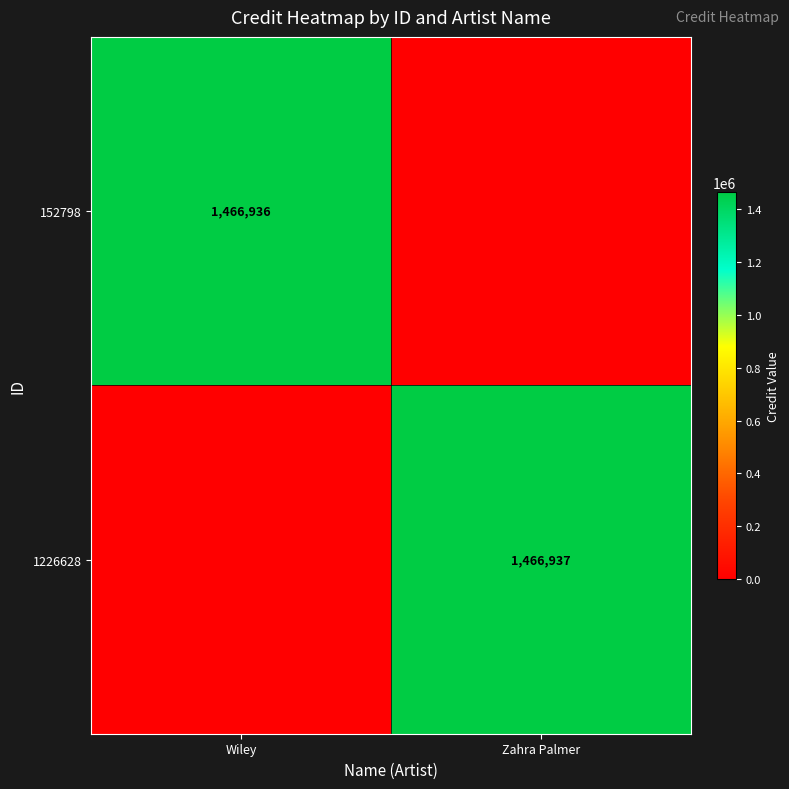

The value of 1226628 at Zahra Palmer is 1466937. True or false?

True